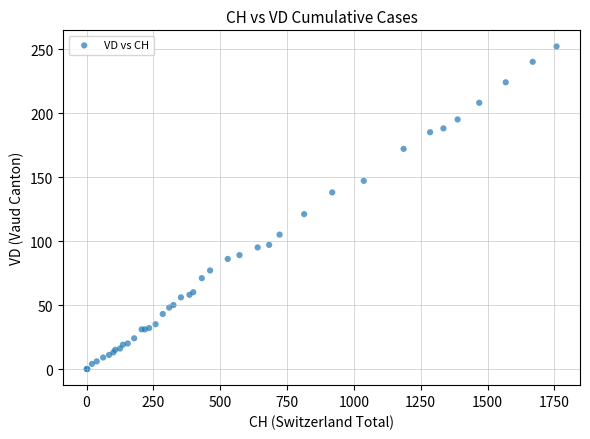

What Y value in the scatter plot is closest to 126?

121